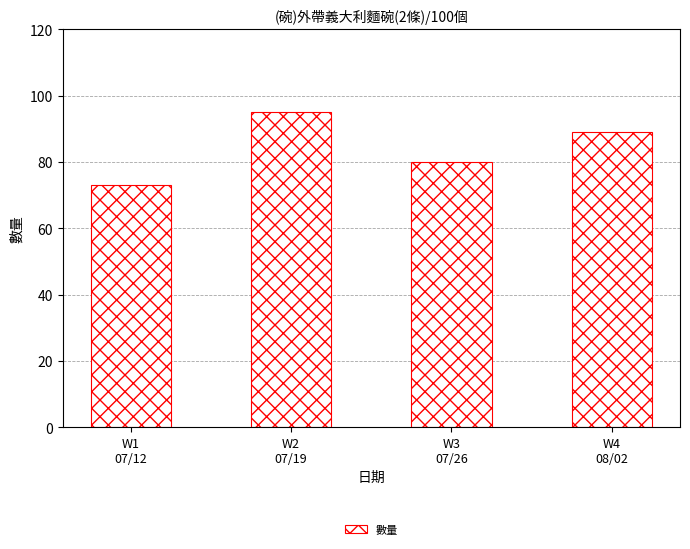

What is the label of the 2nd bar from the left?

W2
07/19